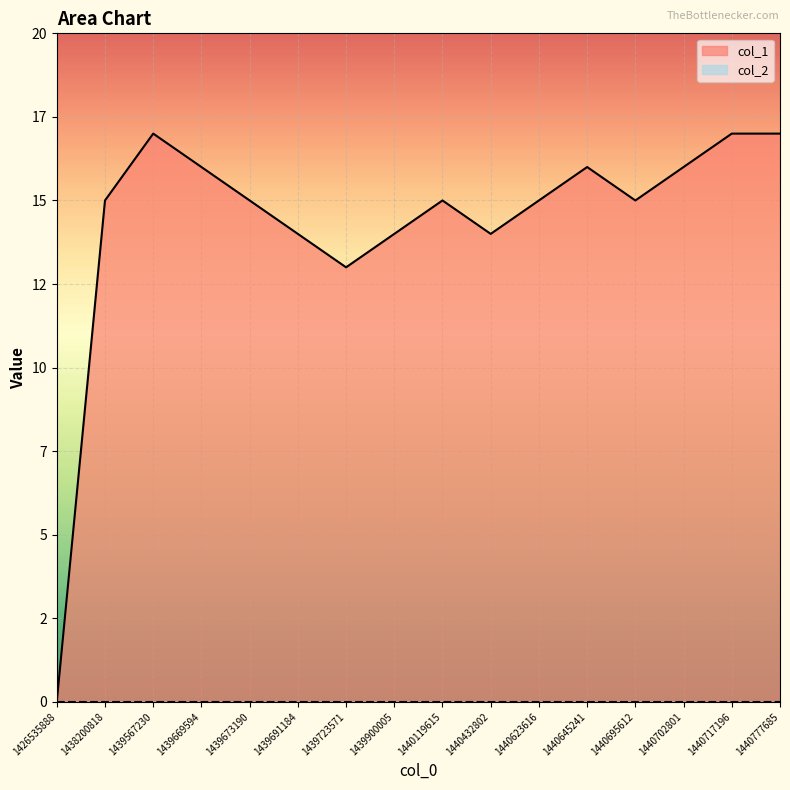

What is the difference between the maximum and second lowest values?

4